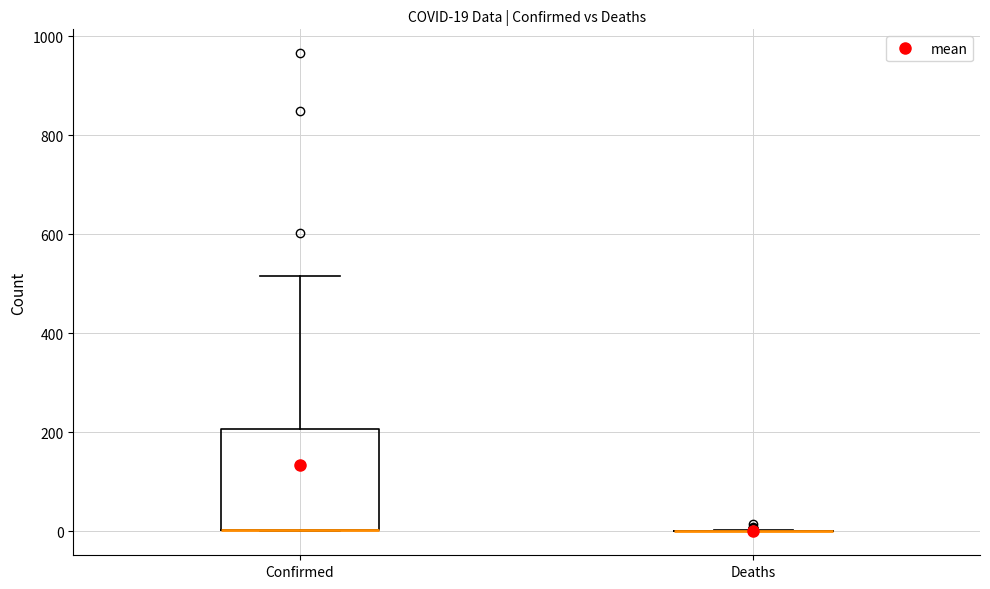

Which box is the tallest, from its lower edge to its upper edge?

Confirmed